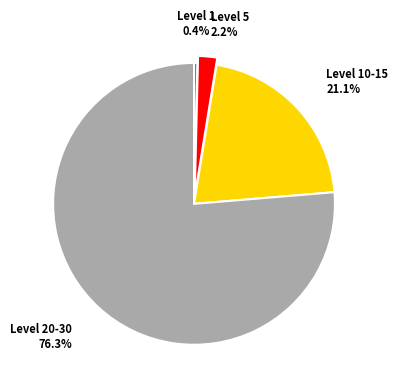

How many segments does this pie chart have?

4